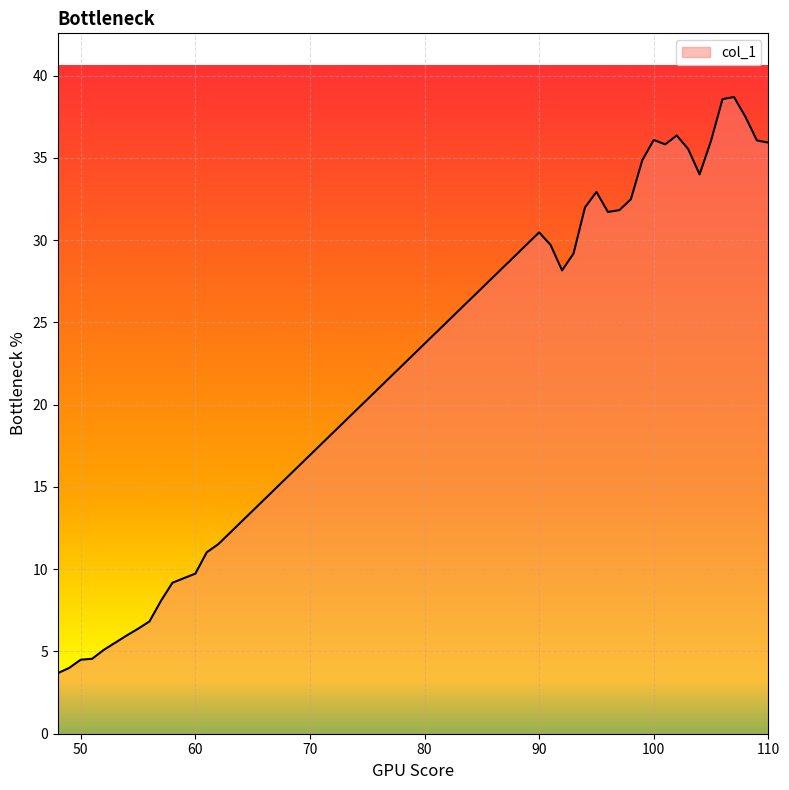

What is the difference between the maximum and minimum values?

35.0